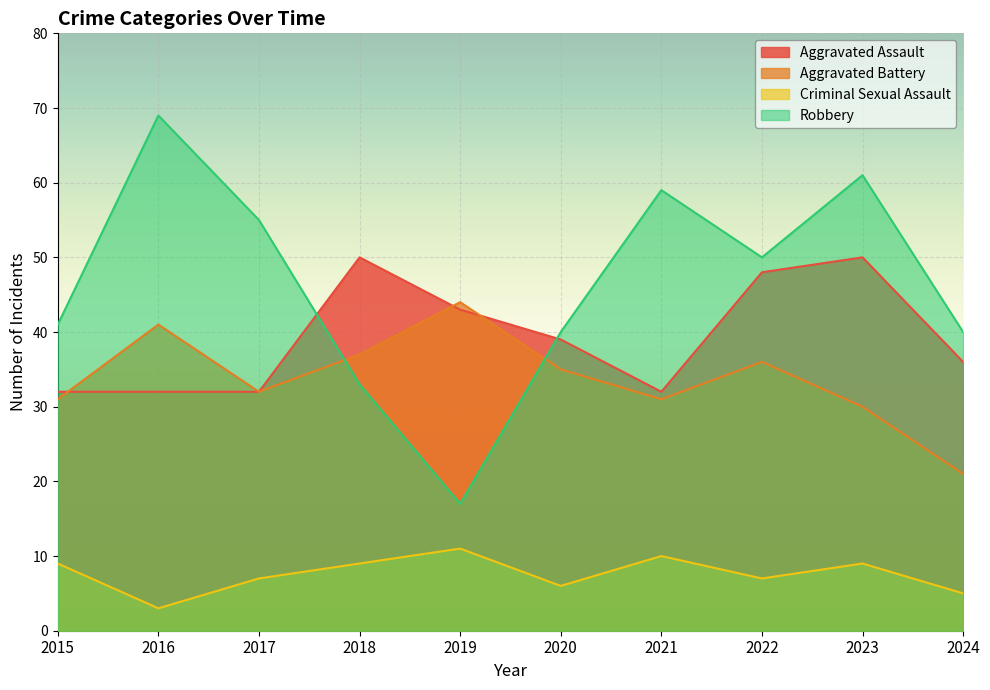

True or false: Criminal Sexual Assault has more than 2 interior local peaks.

True